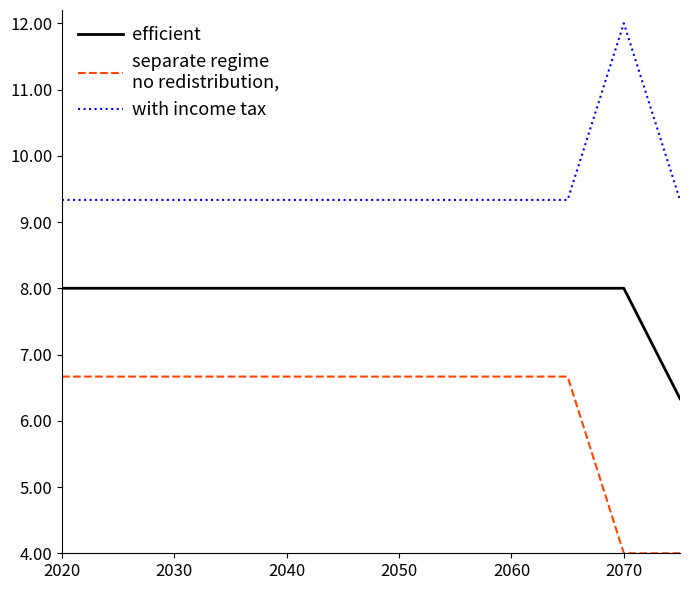

What is the greatest value displayed?

12.0